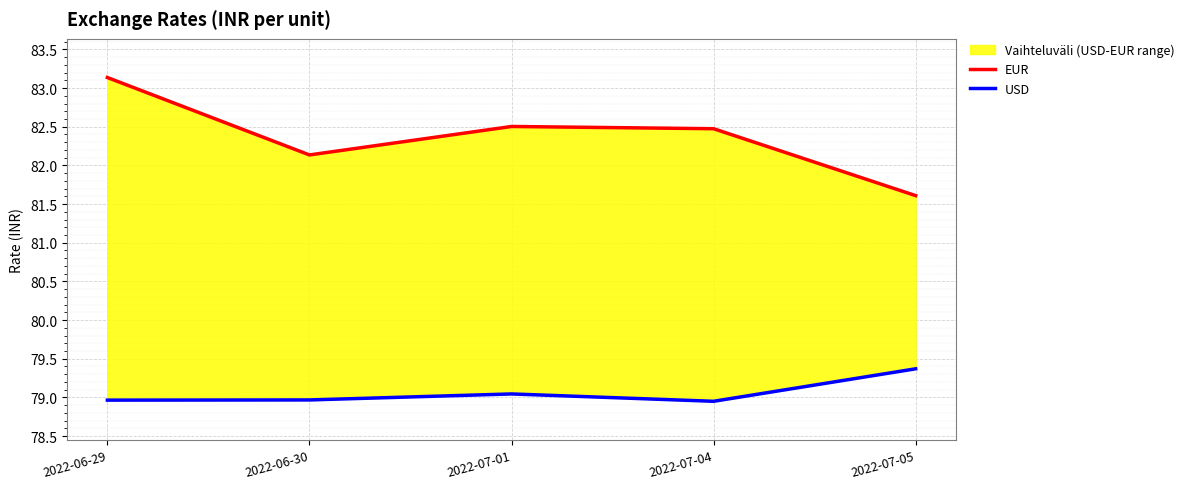

Between 2022-07-01 and 2022-06-30, which is larger?

2022-07-01